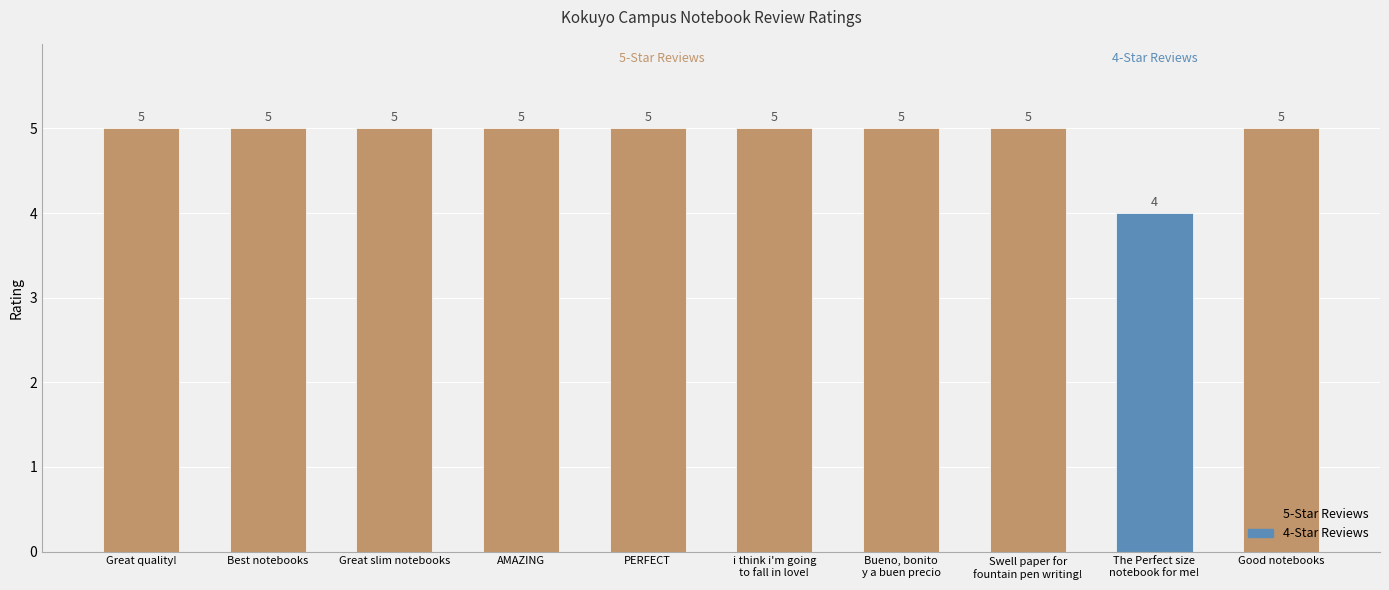

Reading left to right, what are all the values shown in this chart?

5	5	5	5	5	5	5	5	4	5